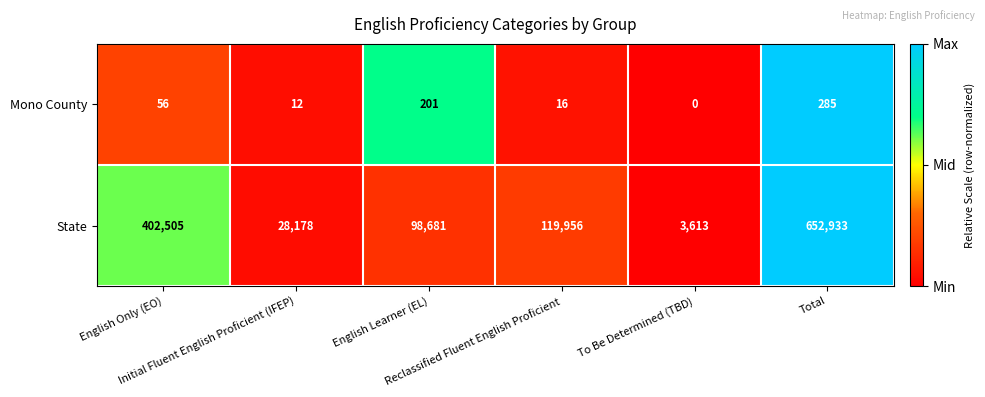

Which series has the widest spread of values?

State